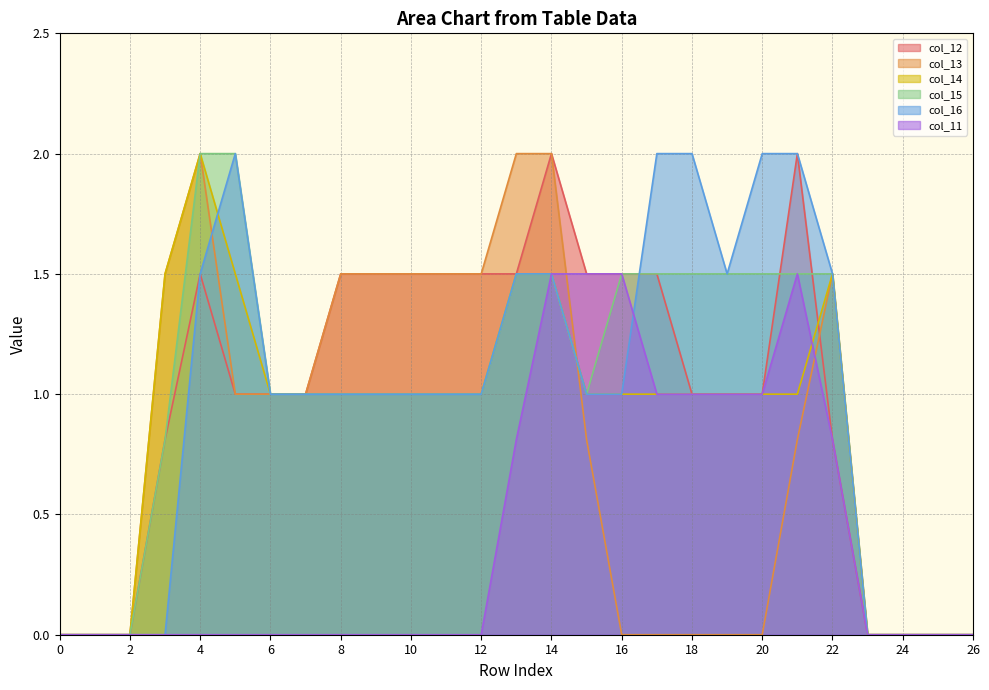

The col_11 series shows 0.0 at 5. True or false?

True